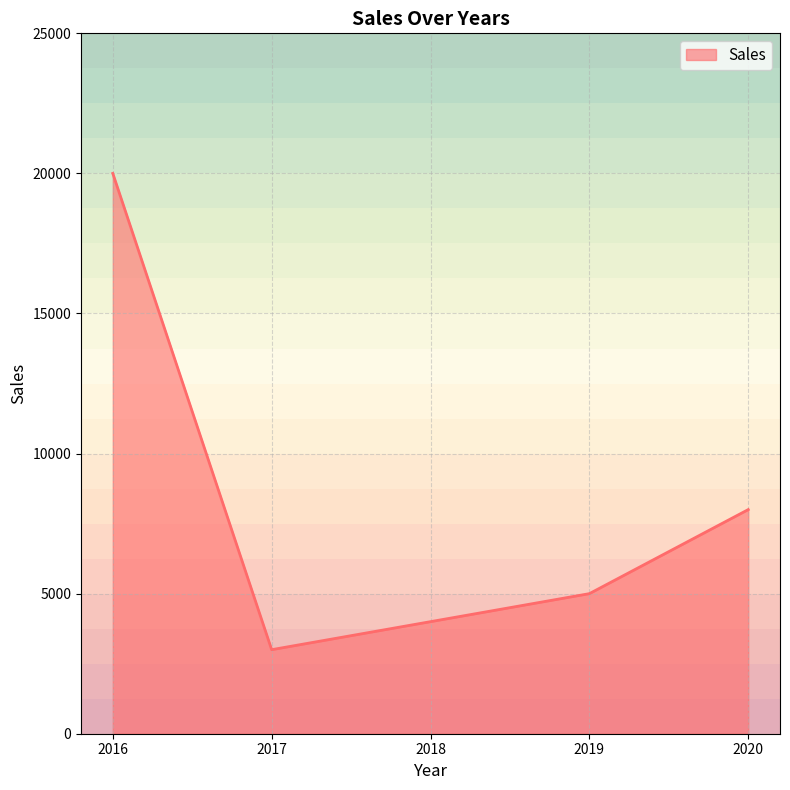

Is it true that the value at 2020 is 8000?

True